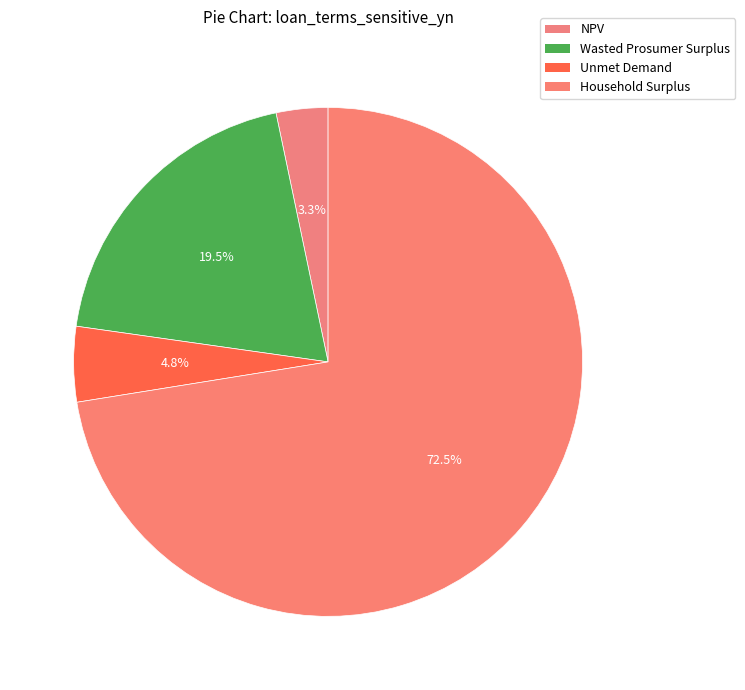

To the nearest percent, what portion does Wasted Prosumer Surplus represent?

19%